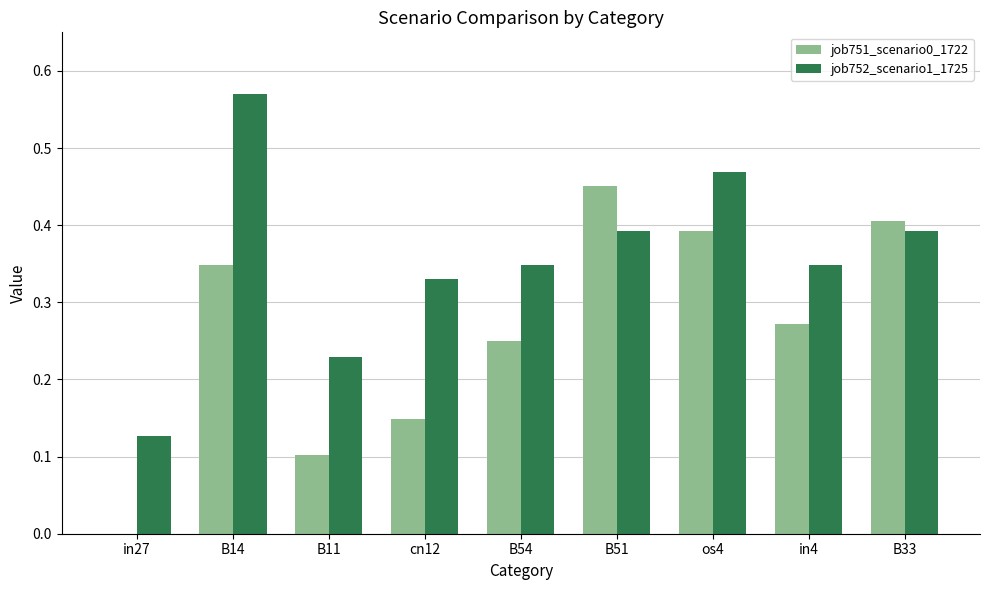

Which category has the highest value in the job752_scenario1_1725 series?

B14